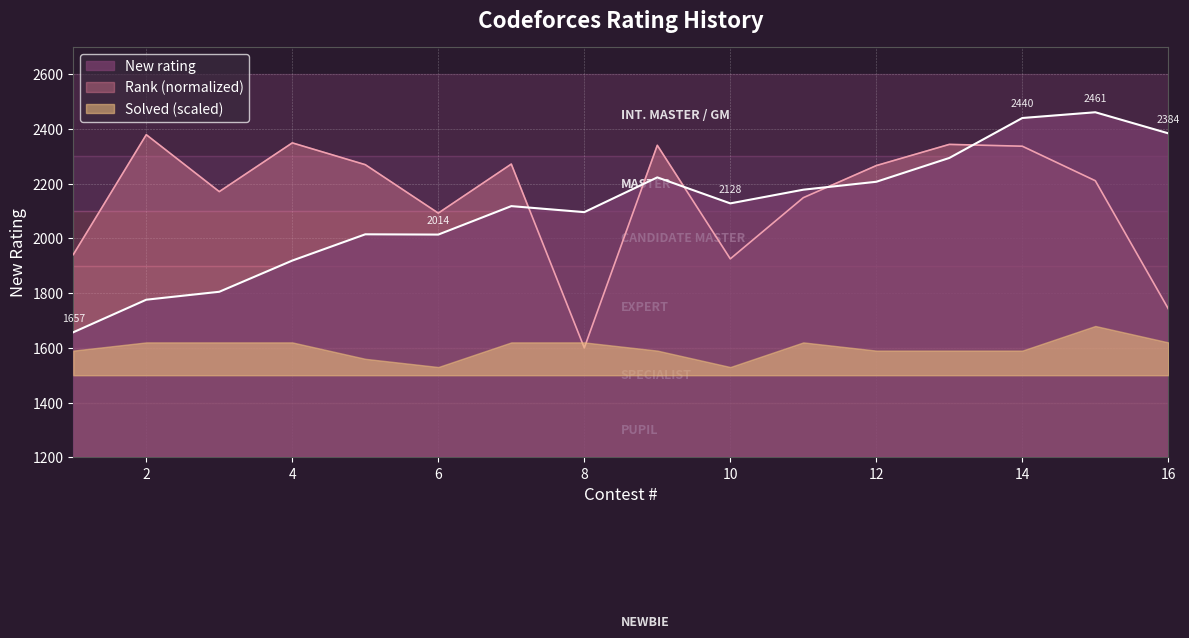

True or false: New rating has a value of 1236.1 at 11.

False